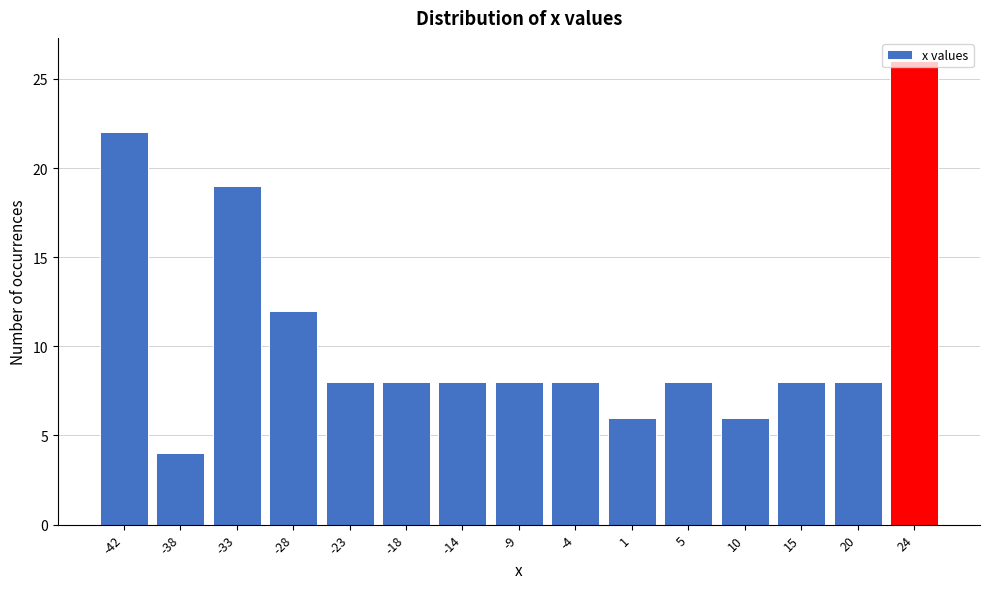

At which label is the value closest to 15?

-28